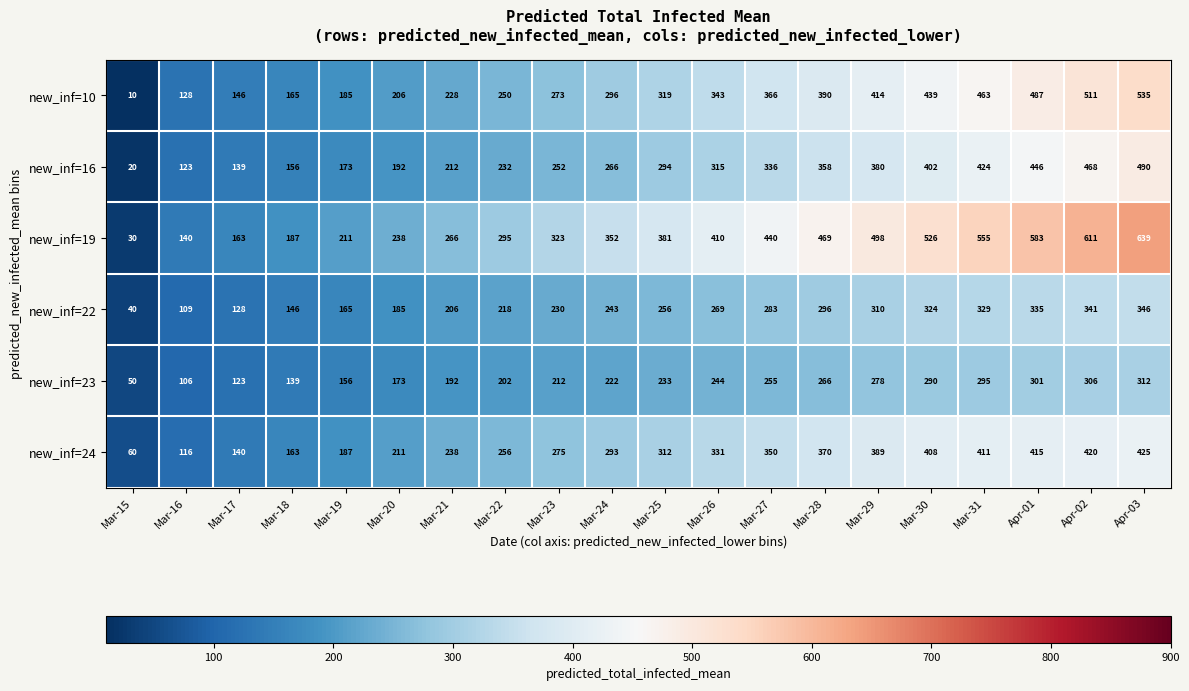

What is the greatest value displayed?

639